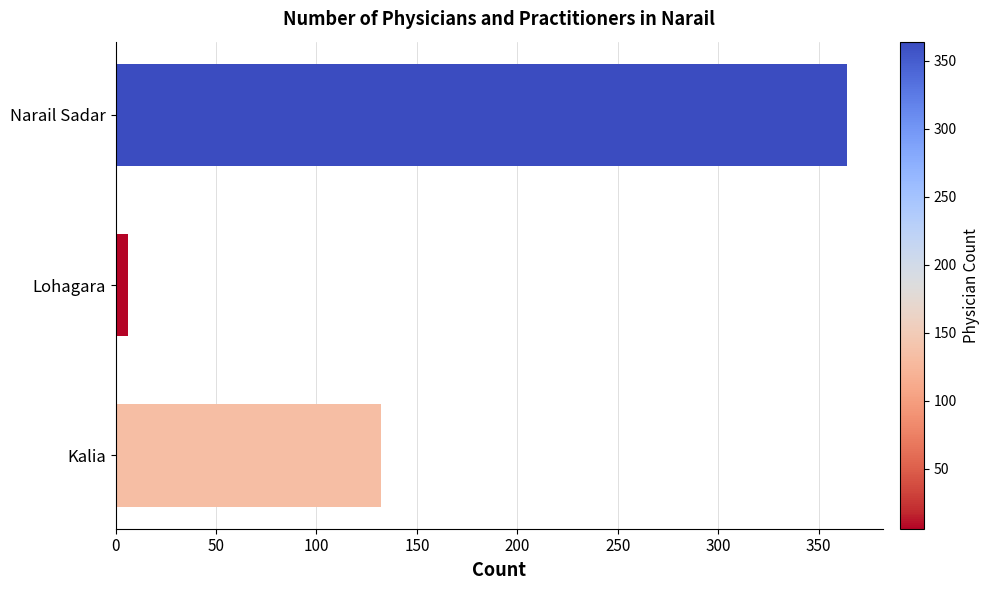

What is the minimum value shown in the chart?

6